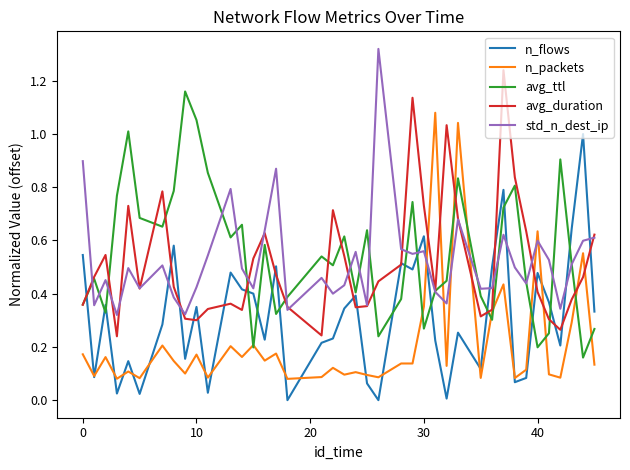

How many intersections are there between std_n_dest_ip and n_packets?

6